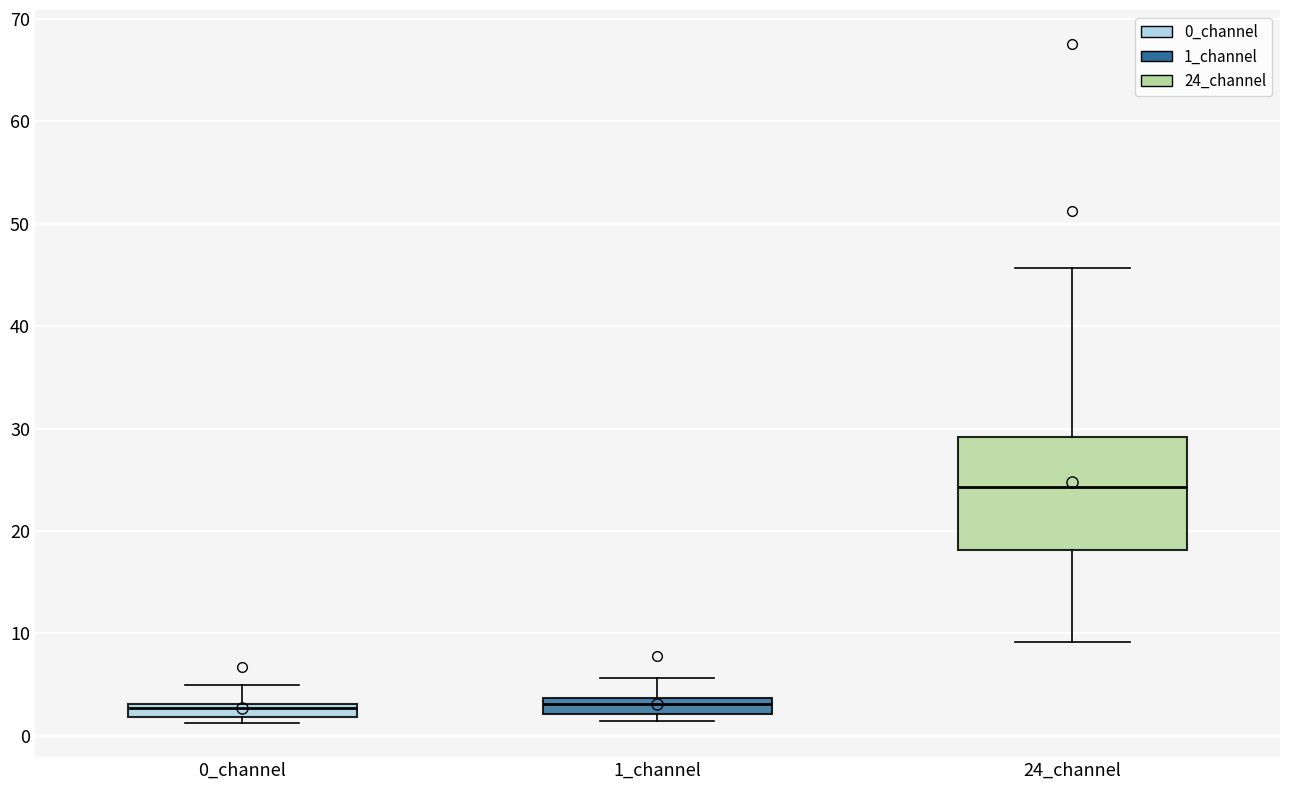

Where is the upper edge of the box for 0_channel on the y-axis? The values are not printed on the chart, so give them approximately, as read against the axis.

3